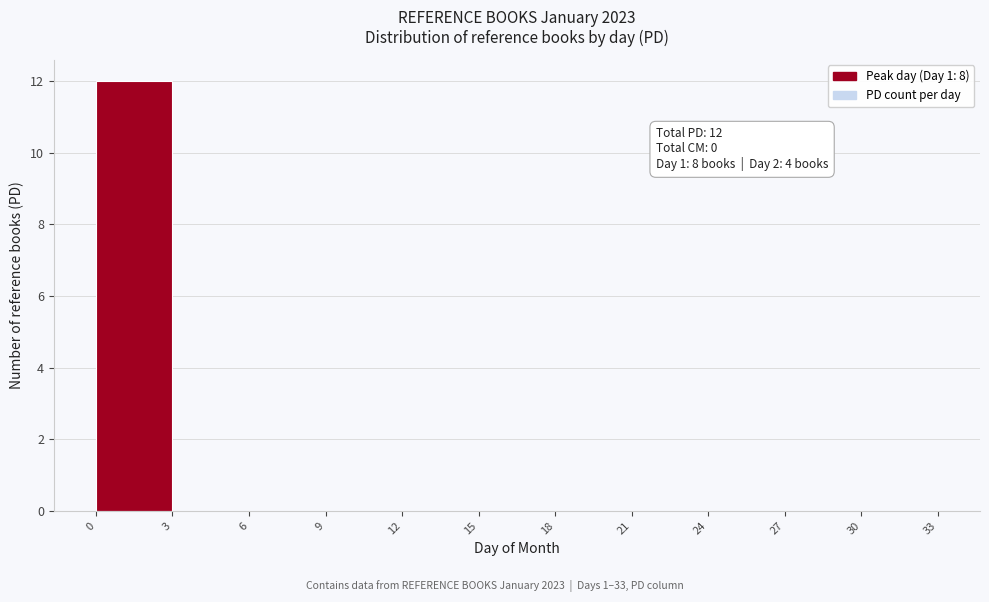

Over which range of the x-axis is the bar tallest?

0 to 3